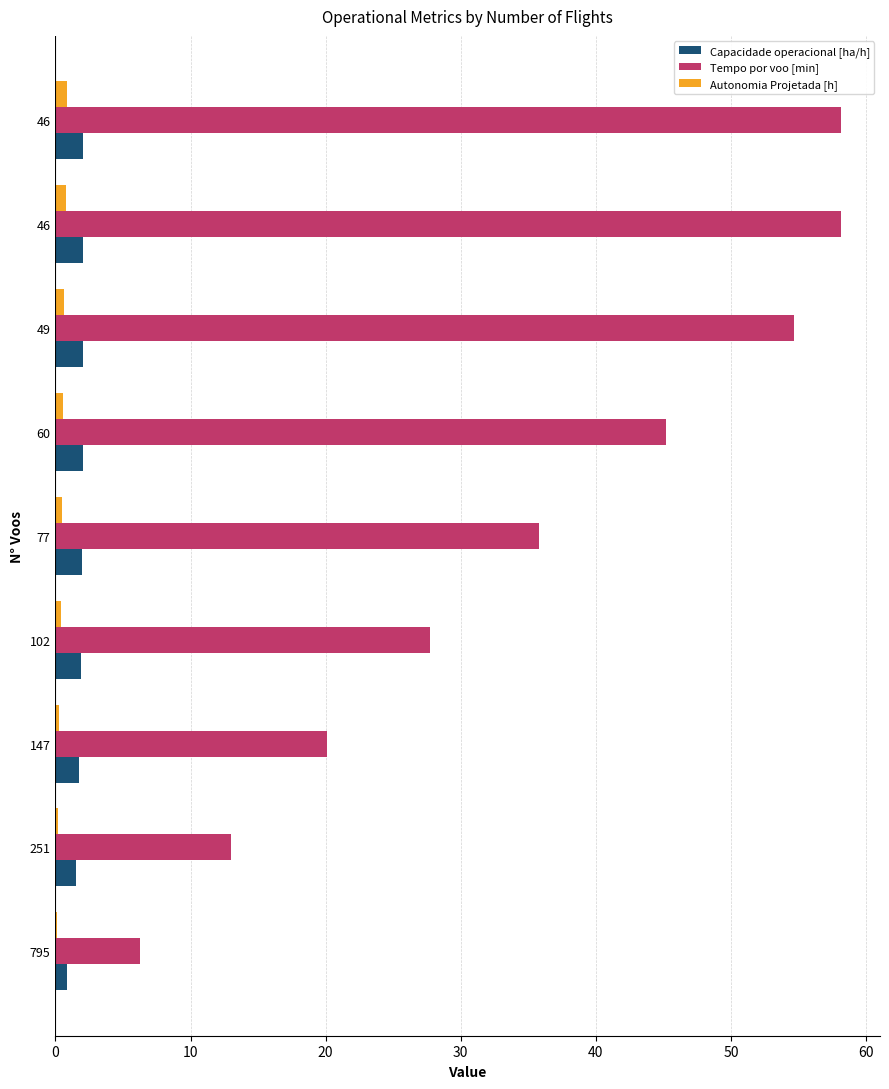

Reading right to left, list all the values displayed in this chart.

Capacidade operacional [ha/h]: 2.1	2.1	2.0	2.0	2.0	1.9	1.8	1.5	0.9
Tempo por voo [min]: 58.1	58.1	54.7	45.2	35.8	27.7	20.1	13.0	6.2
Autonomia Projetada [h]: 0.8	0.8	0.7	0.6	0.5	0.4	0.3	0.2	0.1